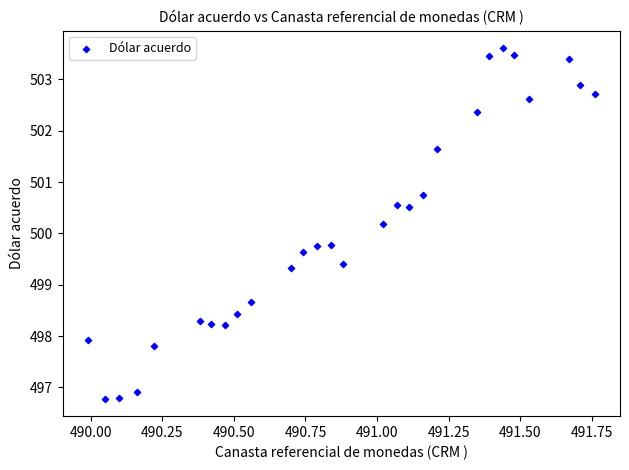

What is the range of Y values (max minus min)?

6.8